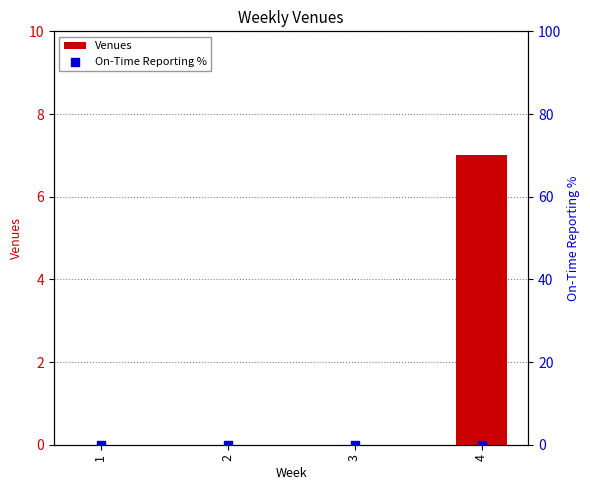

Which series has the largest total across all categories?

Venues